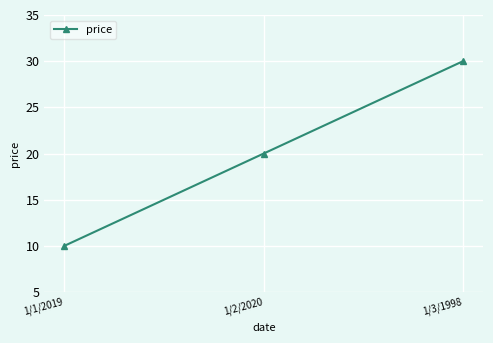

The chart shows a value of 18 at 1/1/2019. True or false?

False